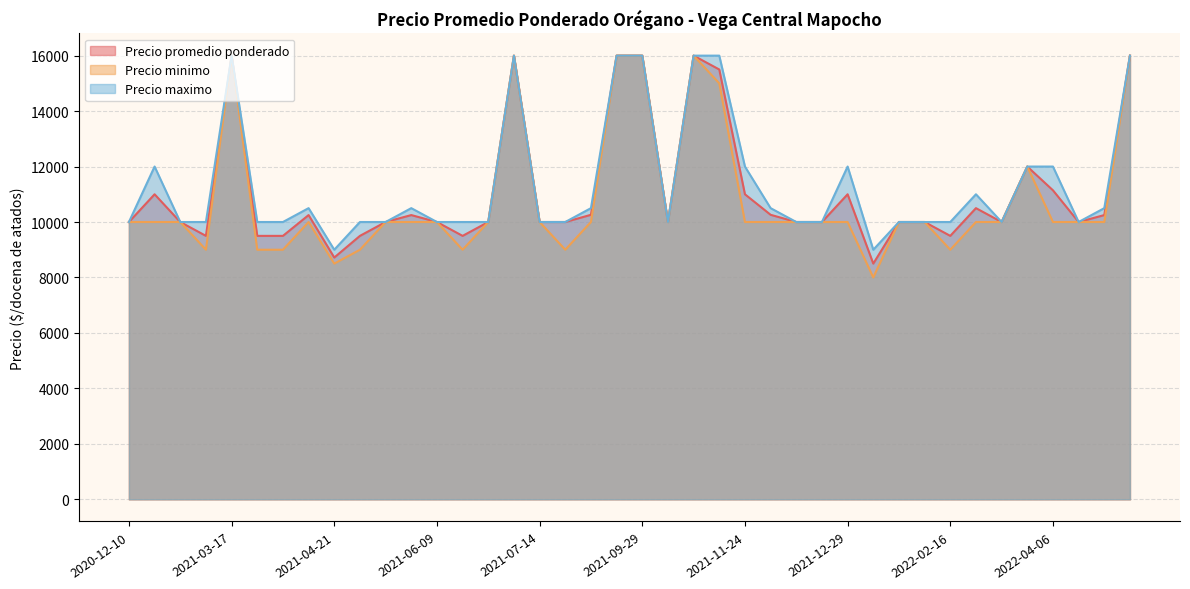

What is the minimum value for Precio promedio ponderado?

8500